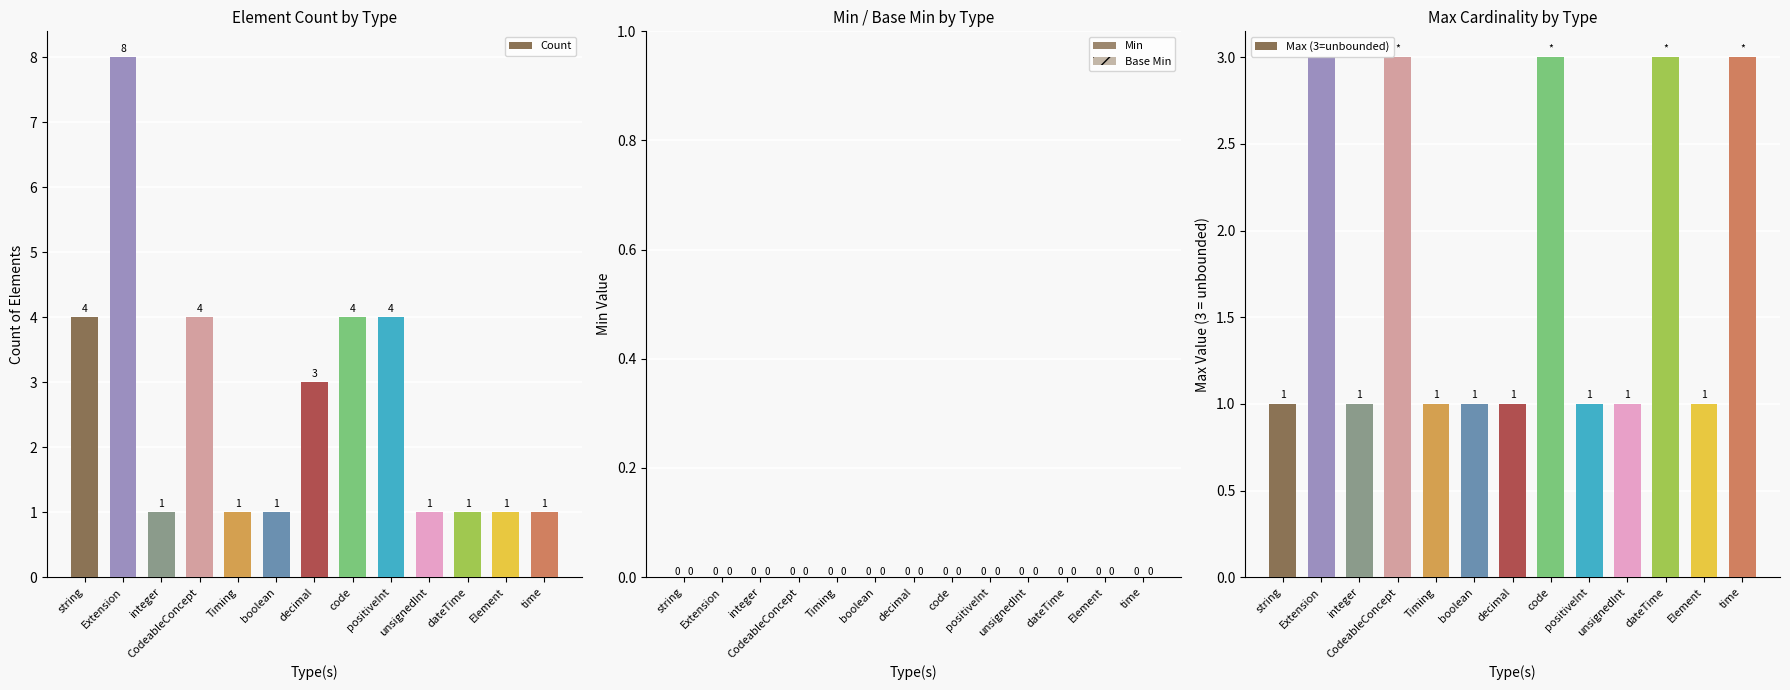

List the series in order of their peak value, highest first.

Count, Max (3=unbounded), Min, Base Min